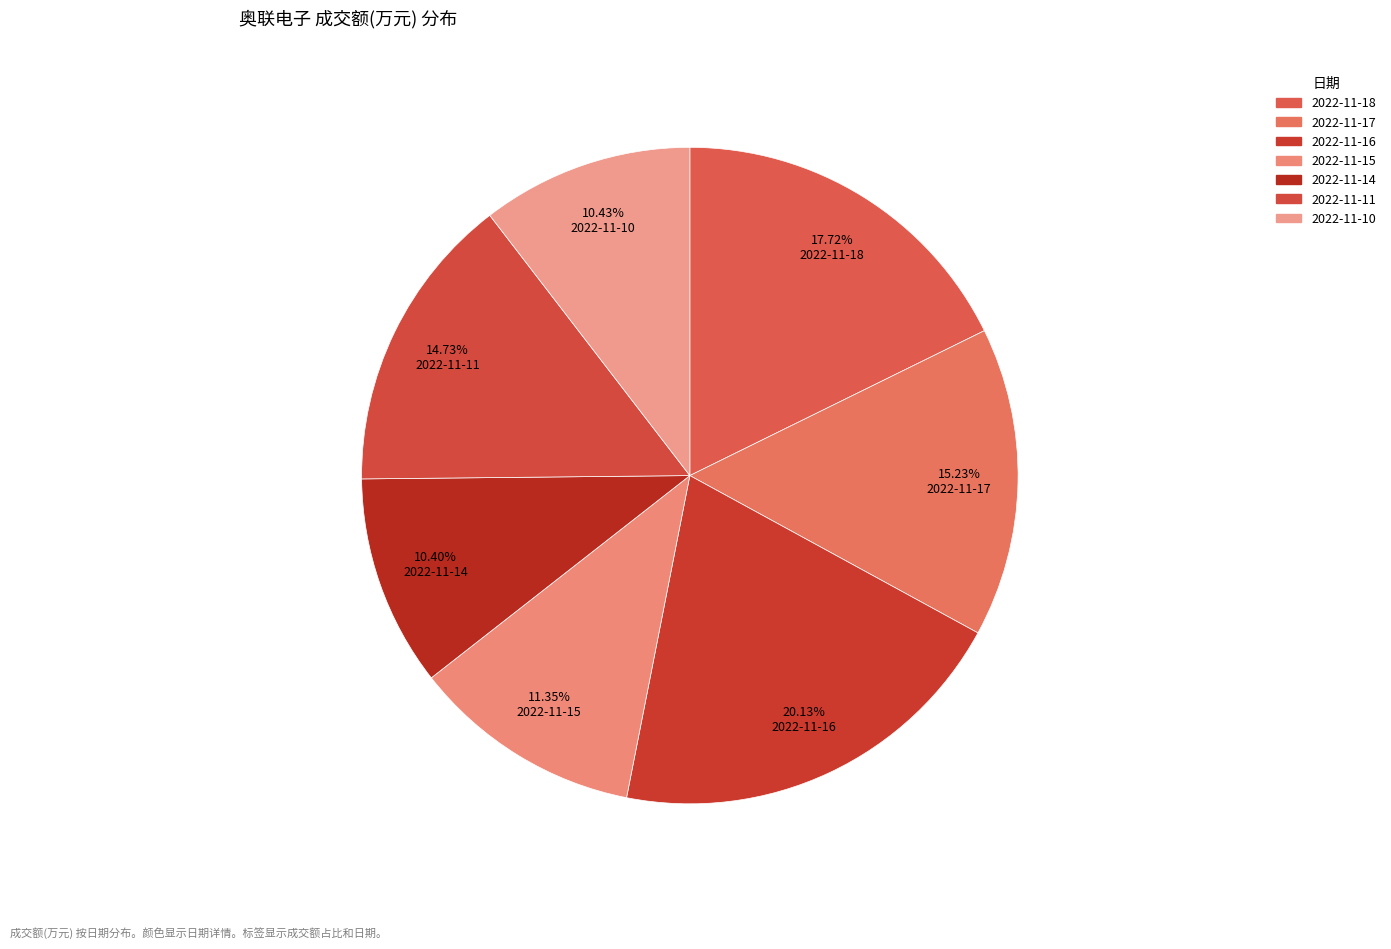

What is the smallest slice in the pie chart?

2022-11-14